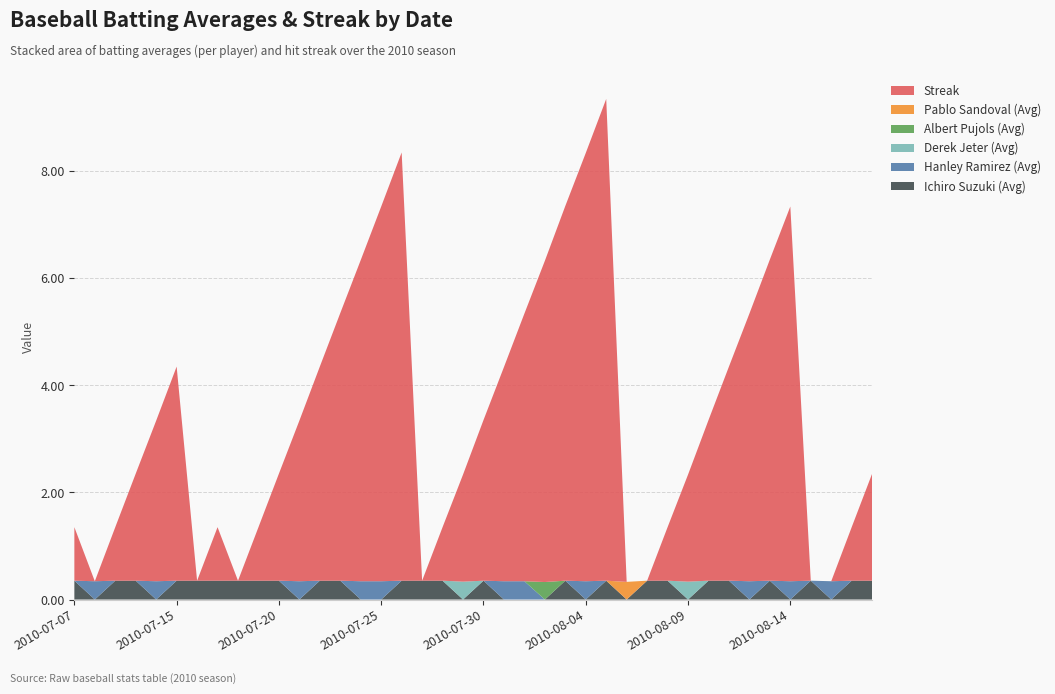

Reading left to right, what are all the values shown in this chart?

Ichiro Suzuki (Avg): 0.4	0.0	0.4	0.4	0.0	0.4	0.4	0.4	0.4	0.4	0.4	0.0	0.4	0.4	0.0	0.0	0.4	0.4	0.4	0.0	0.4	0.0	0.0	0.0	0.4	0.0	0.4	0.0	0.4	0.4	0.0	0.4	0.4	0.0	0.4	0.0	0.4	0.0	0.4	0.4
Hanley Ramirez (Avg): 0.0	0.3	0.0	0.0	0.3	0.0	0.0	0.0	0.0	0.0	0.0	0.3	0.0	0.0	0.3	0.3	0.0	0.0	0.0	0.0	0.0	0.3	0.3	0.0	0.0	0.3	0.0	0.0	0.0	0.0	0.0	0.0	0.0	0.3	0.0	0.3	0.0	0.3	0.0	0.0
Derek Jeter (Avg): 0.0	0.0	0.0	0.0	0.0	0.0	0.0	0.0	0.0	0.0	0.0	0.0	0.0	0.0	0.0	0.0	0.0	0.0	0.0	0.3	0.0	0.0	0.0	0.0	0.0	0.0	0.0	0.0	0.0	0.0	0.3	0.0	0.0	0.0	0.0	0.0	0.0	0.0	0.0	0.0
Albert Pujols (Avg): 0.0	0.0	0.0	0.0	0.0	0.0	0.0	0.0	0.0	0.0	0.0	0.0	0.0	0.0	0.0	0.0	0.0	0.0	0.0	0.0	0.0	0.0	0.0	0.3	0.0	0.0	0.0	0.0	0.0	0.0	0.0	0.0	0.0	0.0	0.0	0.0	0.0	0.0	0.0	0.0
Pablo Sandoval (Avg): 0.0	0.0	0.0	0.0	0.0	0.0	0.0	0.0	0.0	0.0	0.0	0.0	0.0	0.0	0.0	0.0	0.0	0.0	0.0	0.0	0.0	0.0	0.0	0.0	0.0	0.0	0.0	0.3	0.0	0.0	0.0	0.0	0.0	0.0	0.0	0.0	0.0	0.0	0.0	0.0
Streak: 1.0	0.0	1.0	2.0	3.0	4.0	0.0	1.0	0.0	1.0	2.0	3.0	4.0	5.0	6.0	7.0	8.0	0.0	1.0	2.0	3.0	4.0	5.0	6.0	7.0	8.0	9.0	0.0	0.0	1.0	2.0	3.0	4.0	5.0	6.0	7.0	0.0	0.0	1.0	2.0